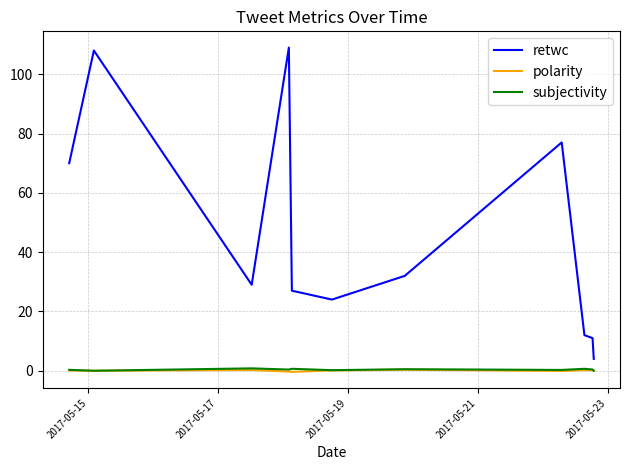

Which series has the largest total across all categories?

retwc